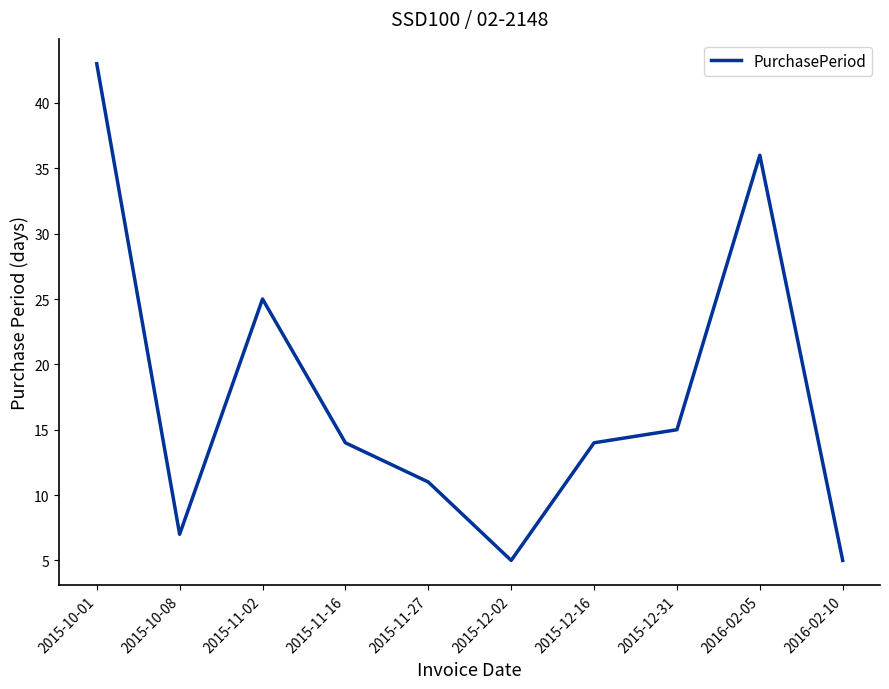

What is the difference between the values at 2015-12-02 and 2015-11-02?

20